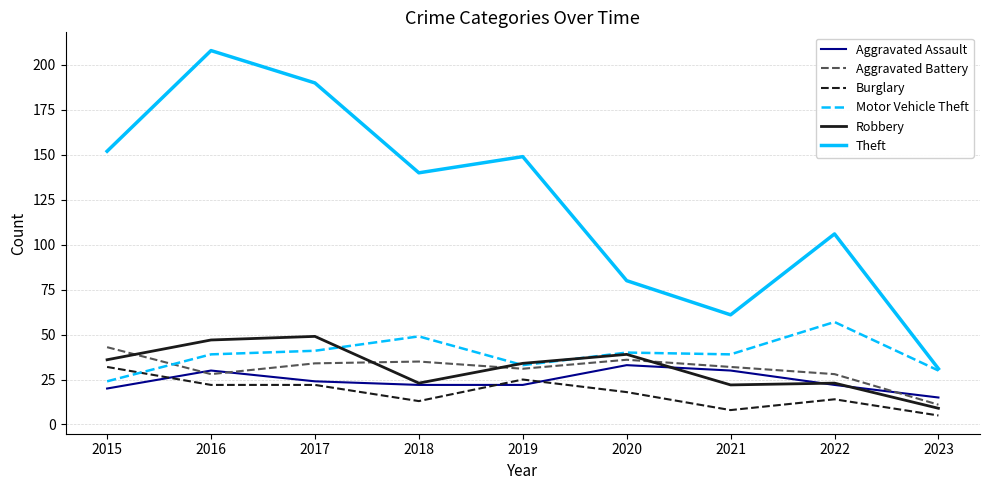

Where do Aggravated Assault and Aggravated Battery first cross each other?

2015 and 2016